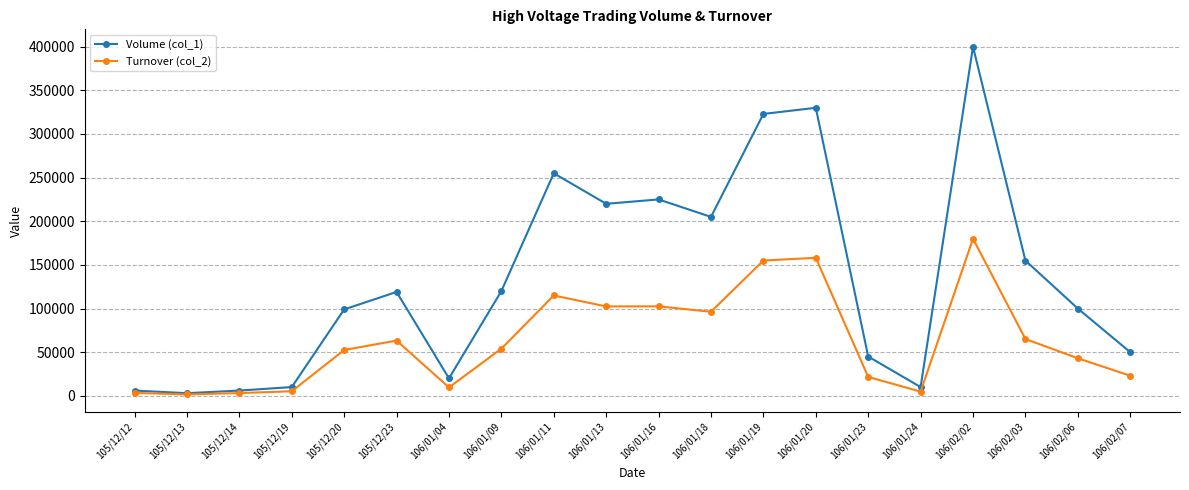

Is the value of Turnover (col_2) at 105/12/14 greater than the value of Volume (col_1) at 106/01/04?

No